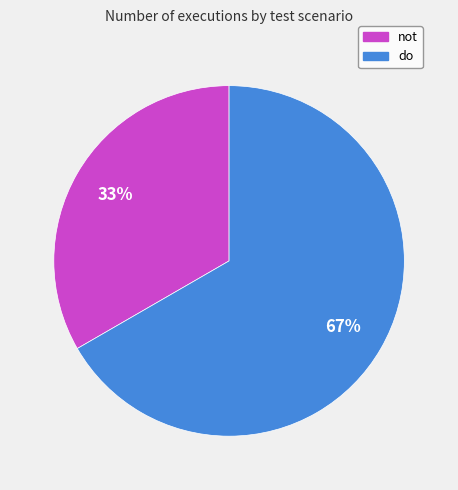

Do do and not together represent more than half of the pie?

Yes